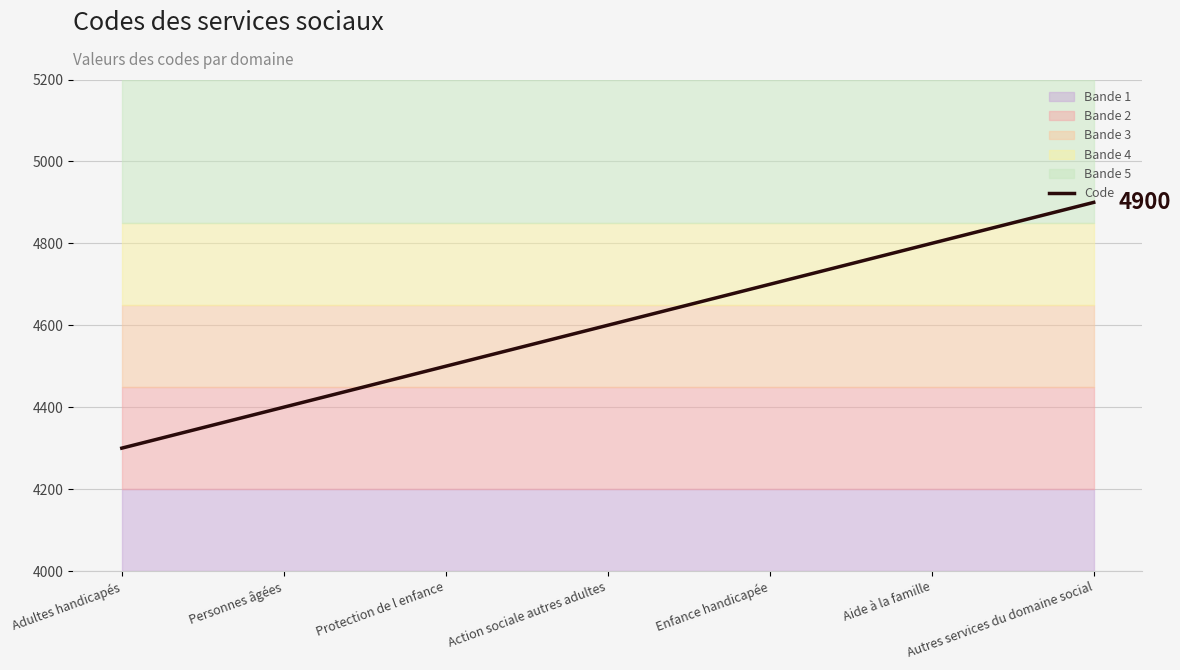

What is the greatest value displayed?

4900